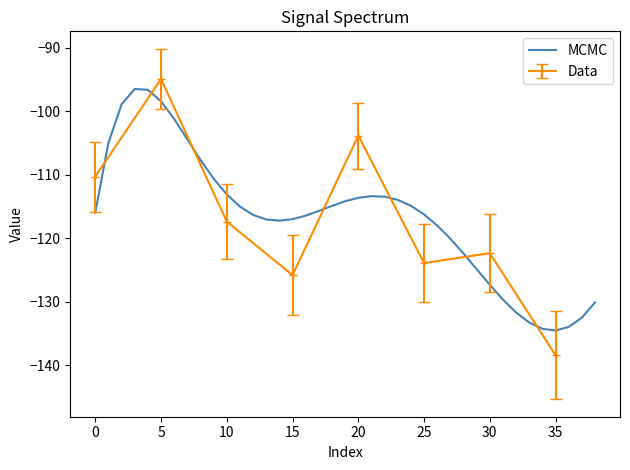

Reading left to right, what are all the values shown in this chart?

-116.0	-105.0	-99.0	-96.5	-96.7	-98.5	-101.2	-104.5	-107.7	-110.6	-113.1	-115.1	-116.4	-117.1	-117.3	-117.0	-116.5	-115.7	-114.9	-114.2	-113.7	-113.4	-113.5	-114.0	-114.9	-116.3	-118.0	-120.1	-122.4	-124.9	-127.4	-129.7	-131.7	-133.3	-134.3	-134.6	-134.0	-132.5	-130.1